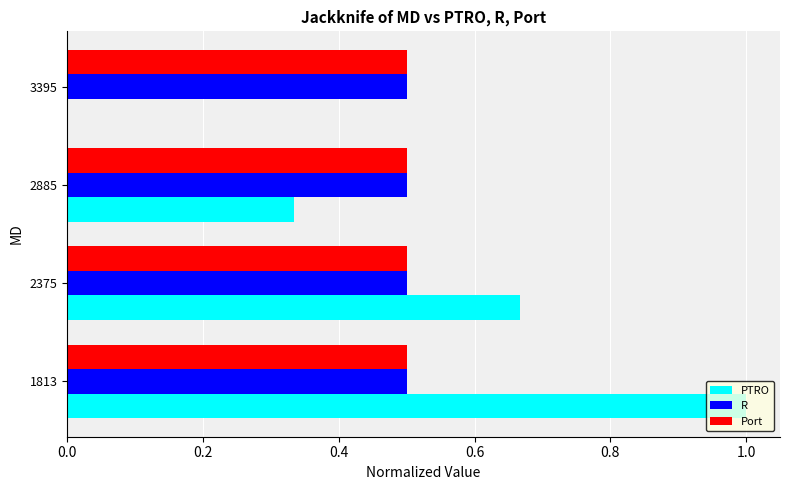

What is the greatest value displayed?

1.0